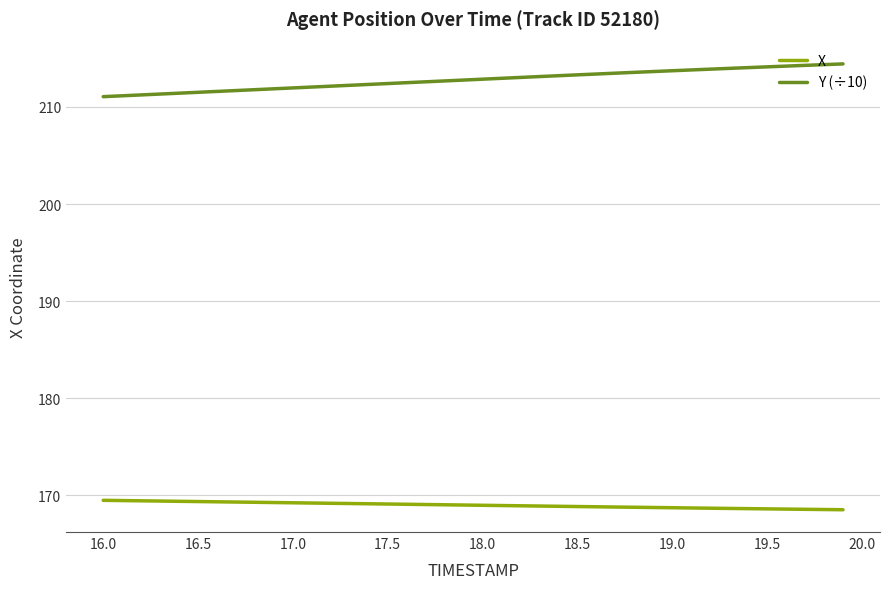

True or false: X and Y (÷10) cross at least once.

False